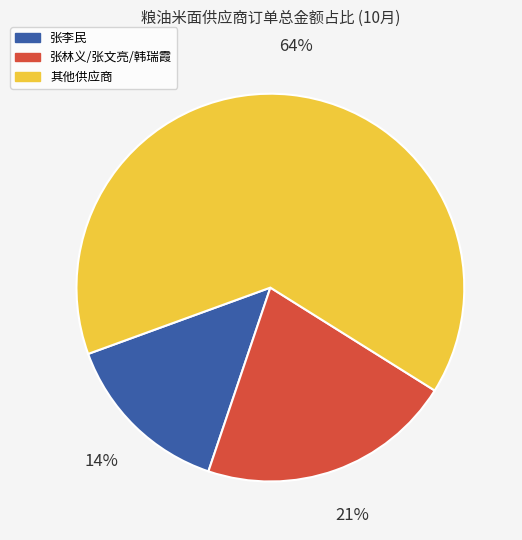

The 张林义/张文亮/韩瑞霞 slice represents 21% of the pie. True or false?

True